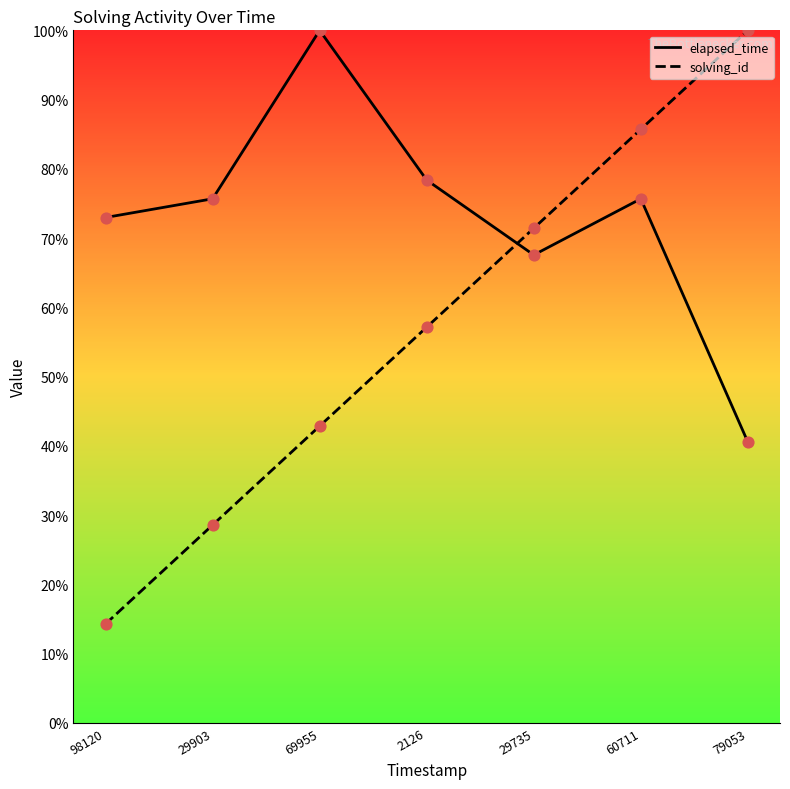

At which category is the sum across all series the highest?

60711